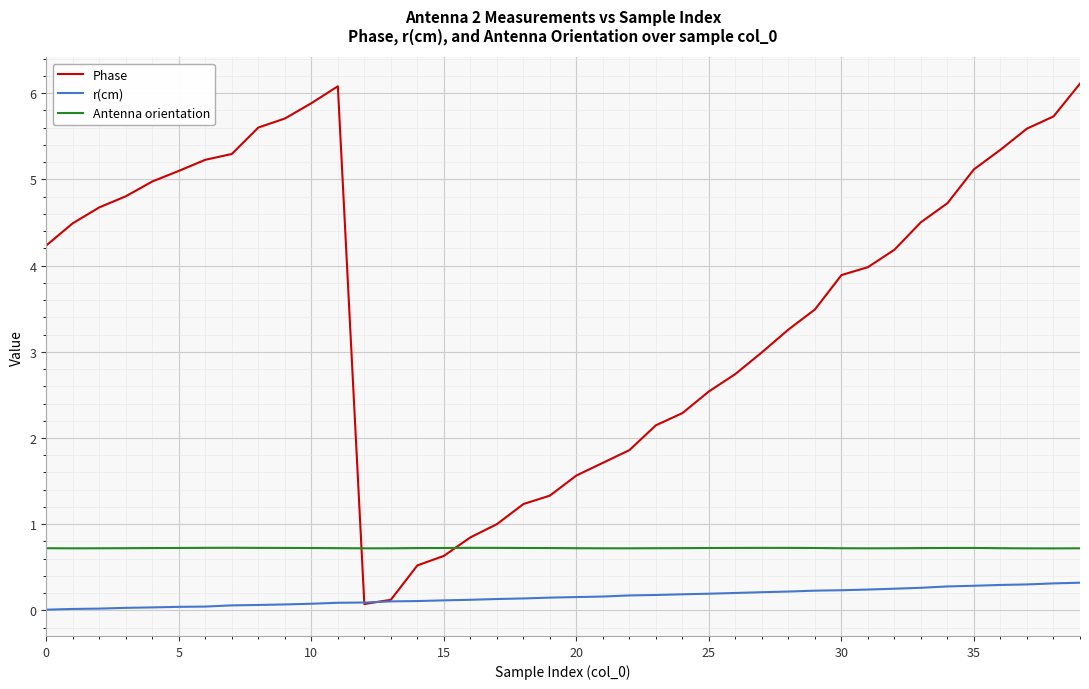

Rank the series by their maximum value, from highest to lowest.

Phase, Antenna orientation, r(cm)